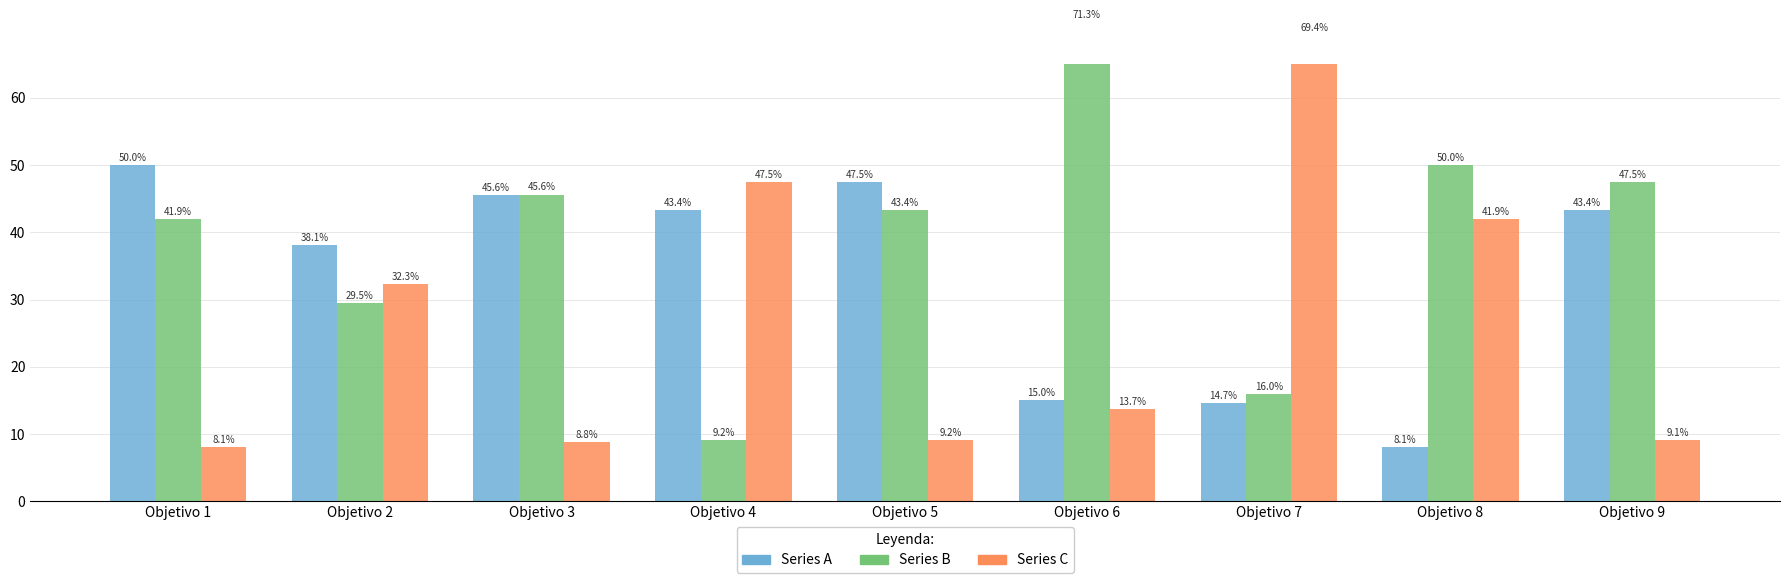

What are all the series names shown in the legend?

Series A, Series B, Series C